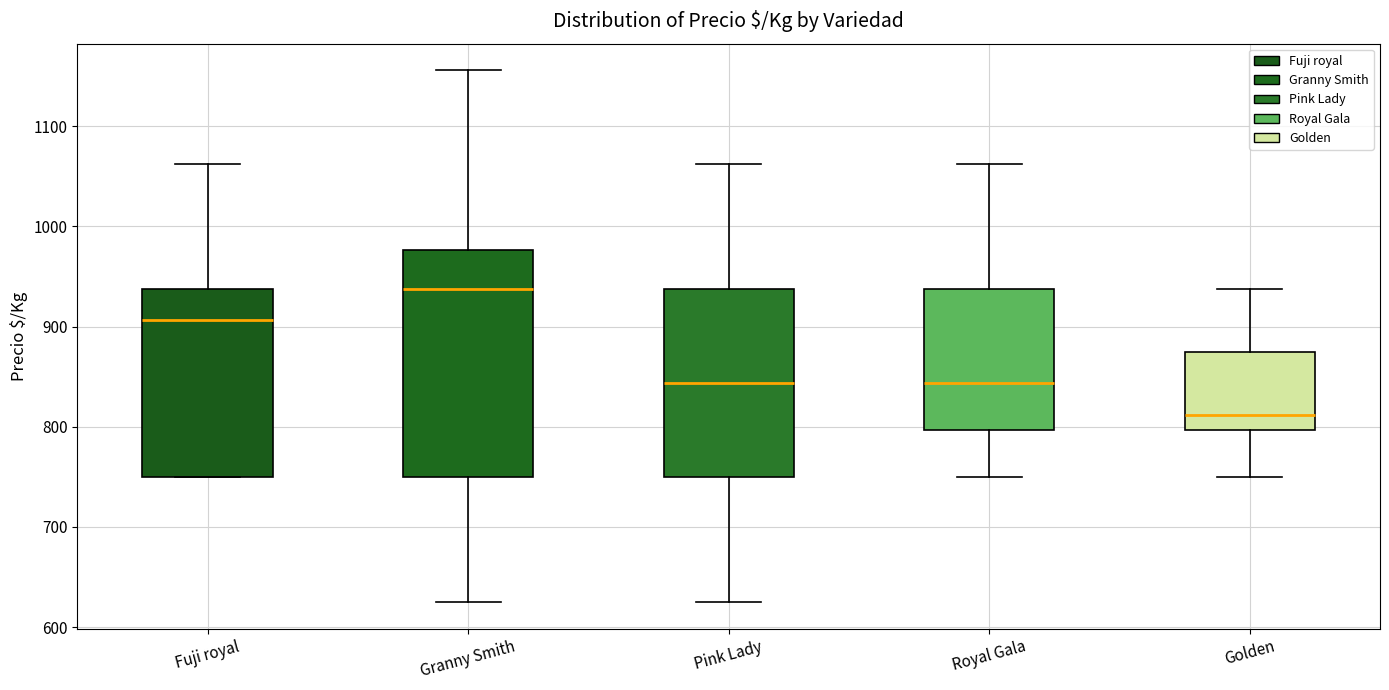

Which box is the tallest, from its lower edge to its upper edge?

Granny Smith